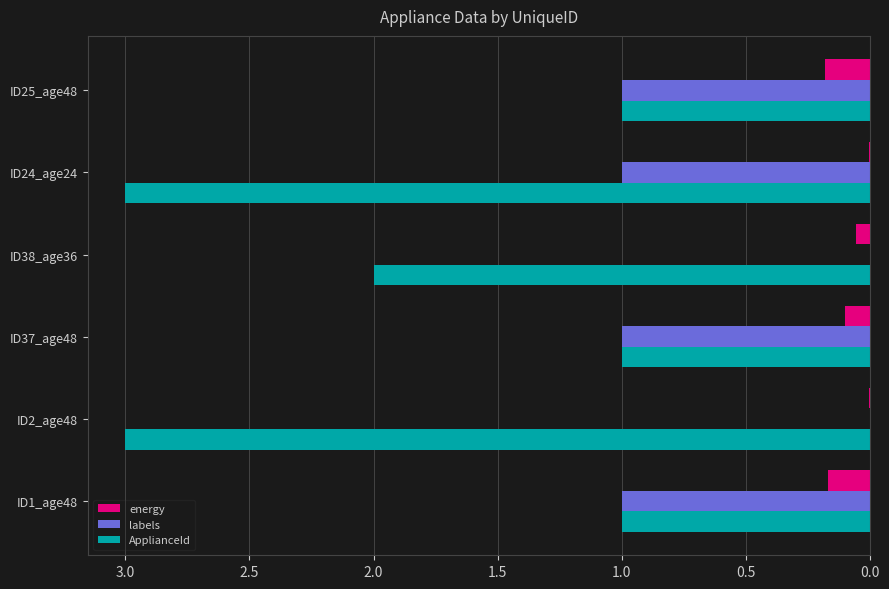

The value of ApplianceId at ID38_age36 is 2.0. True or false?

True